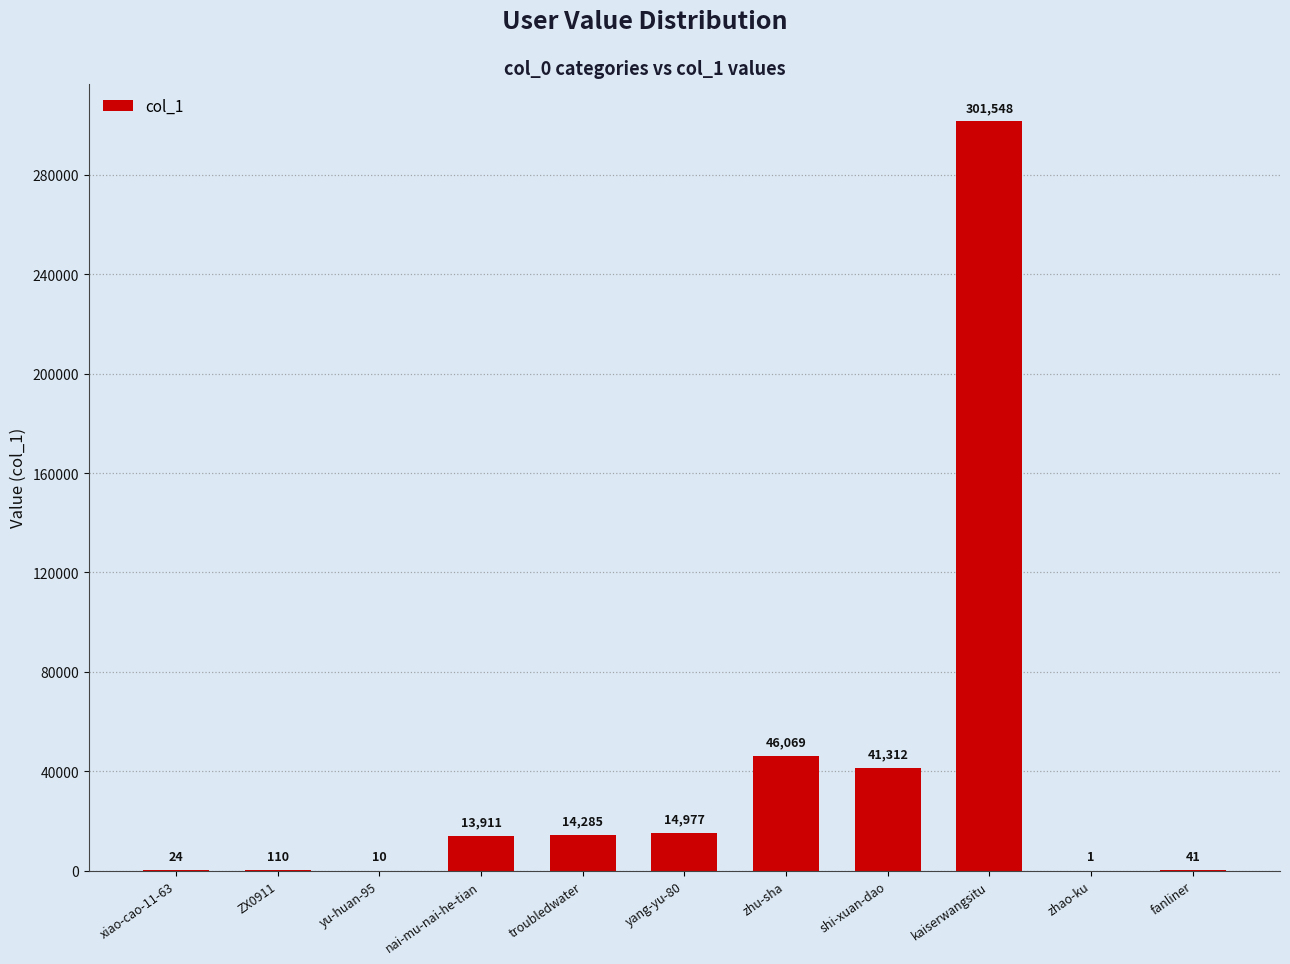

What is the greatest value displayed?

301548